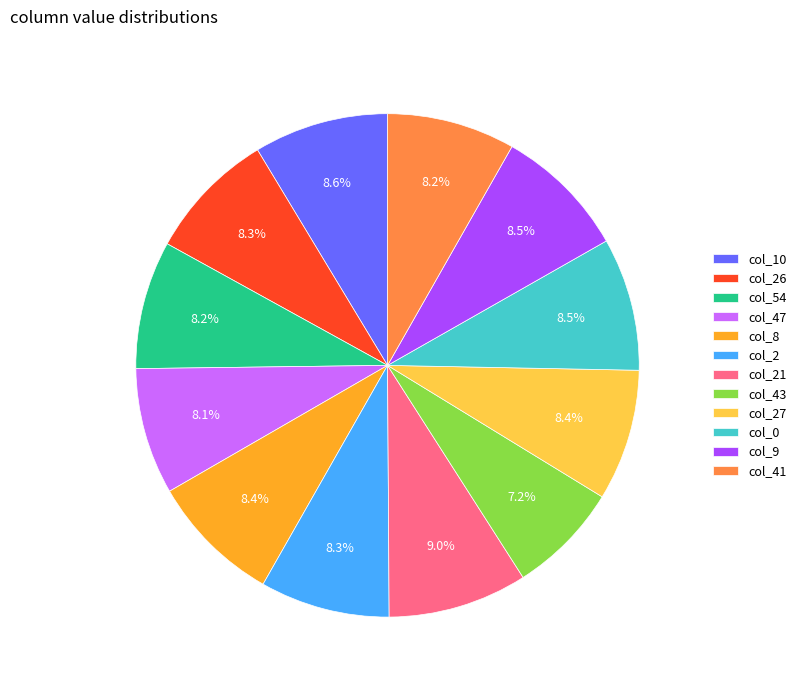

Does col_27 account for over 50% of the chart?

No